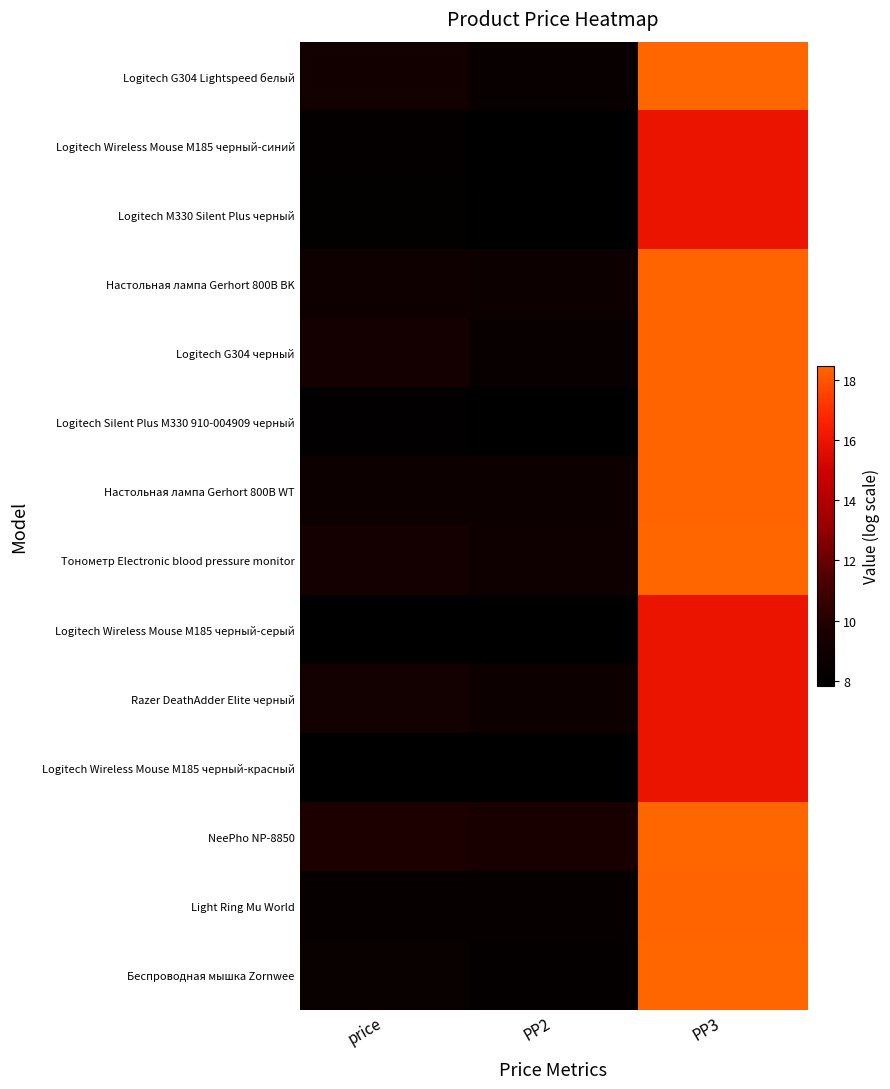

List the series in order of their peak value, lowest first.

Logitech Wireless Mouse M185 черный-синий, Logitech Wireless Mouse M185 черный-красный, Logitech Wireless Mouse M185 черный-серый, Razer DeathAdder Elite черный, Logitech M330 Silent Plus черный, Logitech G304 черный, Light Ring Mu World, Logitech Silent Plus M330 910-004909 черный, Настольная лампа Gerhort 800B BK, Настольная лампа Gerhort 800B WT, Беспроводная мышка Zornwee, NeePho NP-8850, Logitech G304 Lightspeed белый, Тонометр Electronic blood pressure monitor